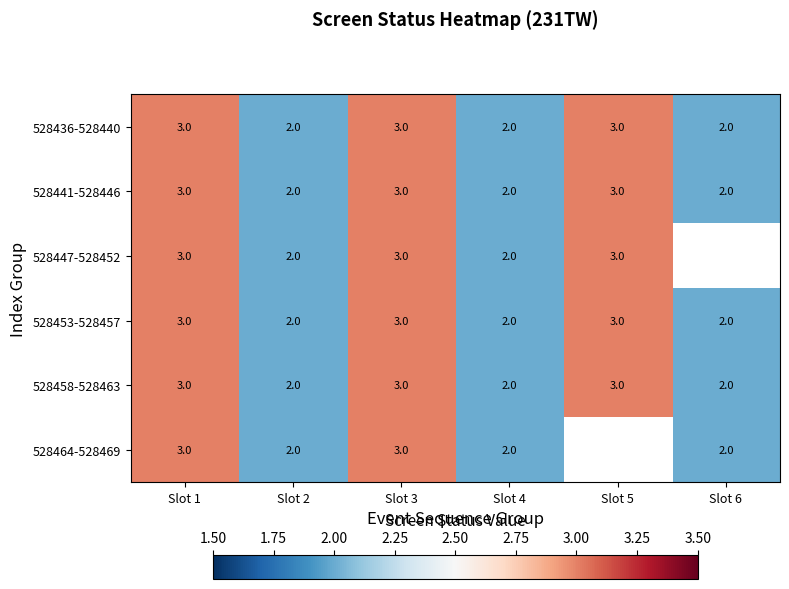

What is the total value across all series at Slot 1?

18